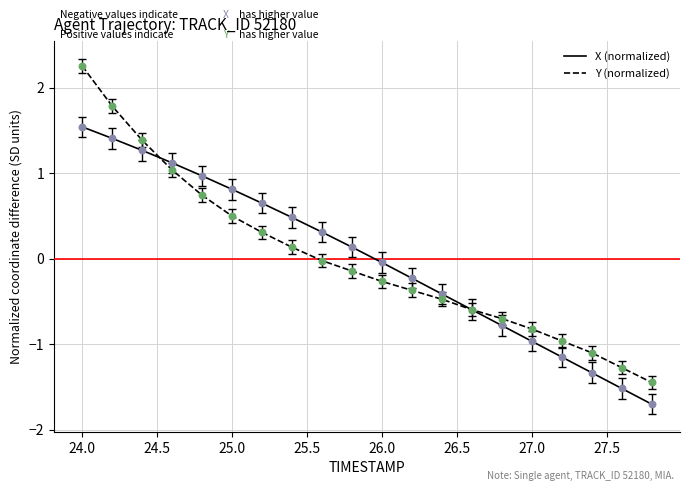

What is the smallest value displayed?

-1.7